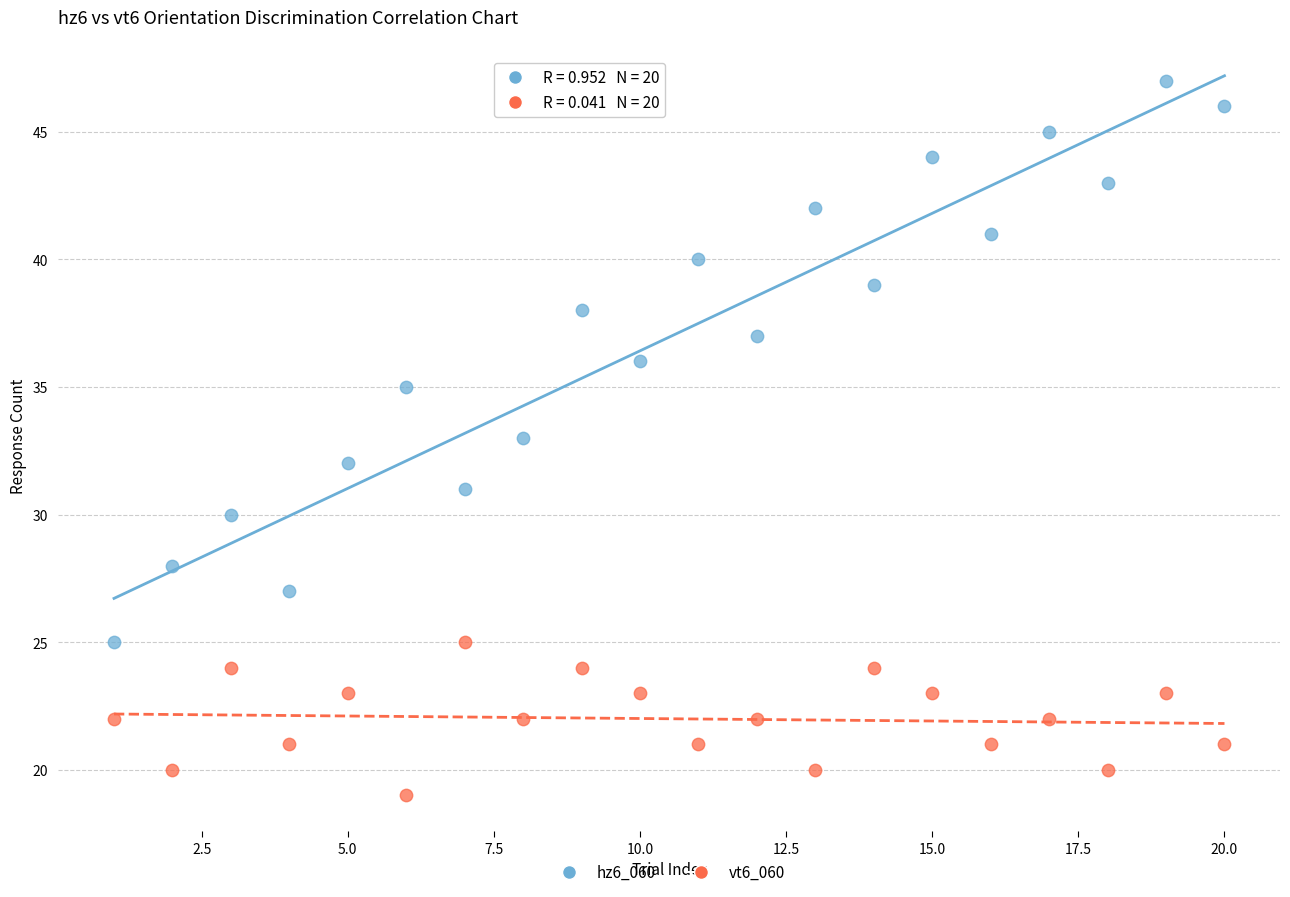

Across all data points, what is the range of Y values (max minus min)?

28